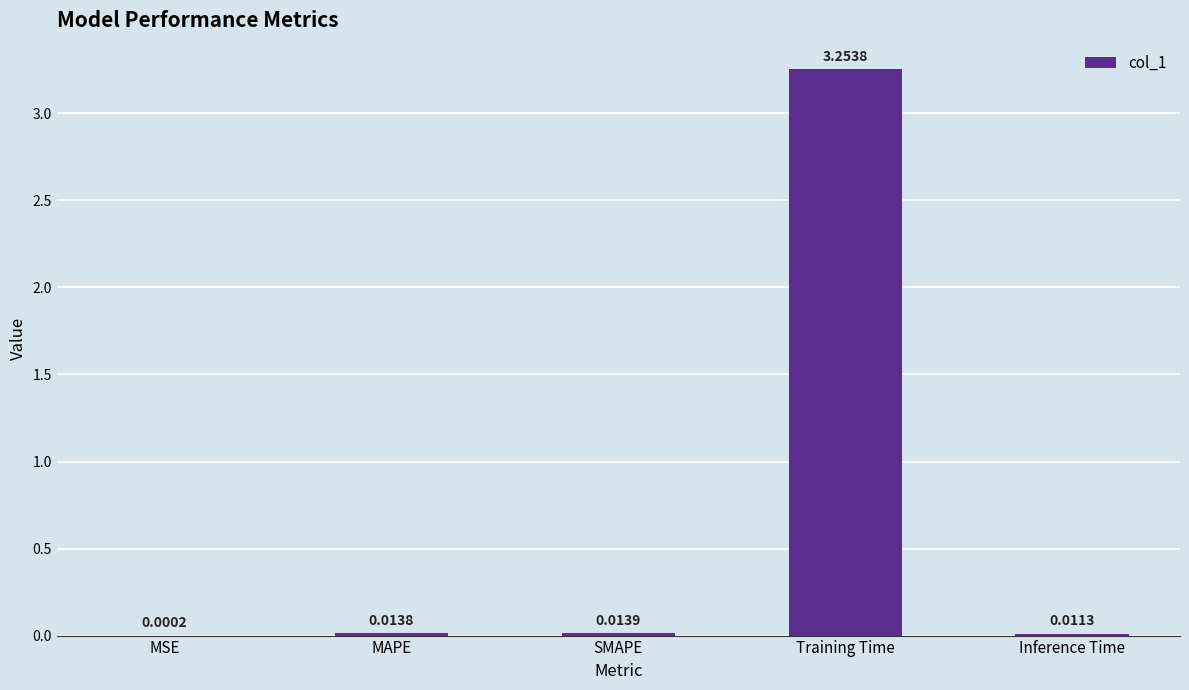

Which label corresponds to the largest value in the chart?

Training Time